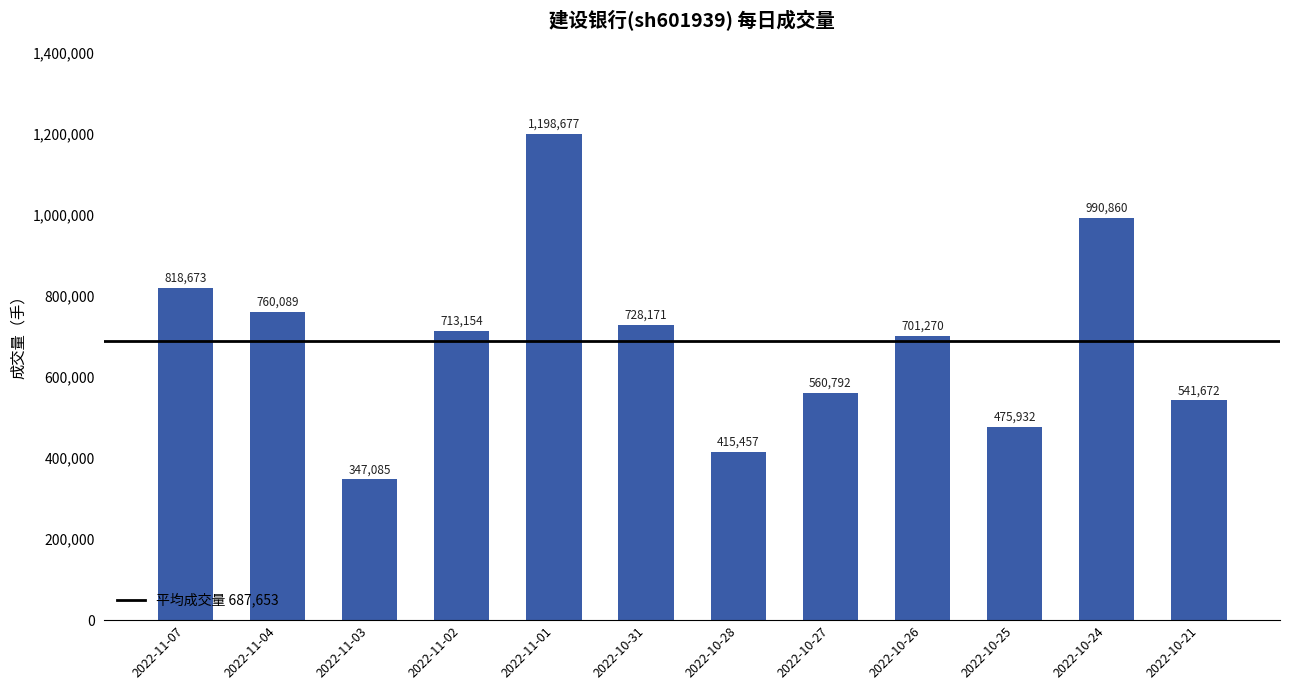

Which label corresponds to the smallest value in the chart?

2022-11-03